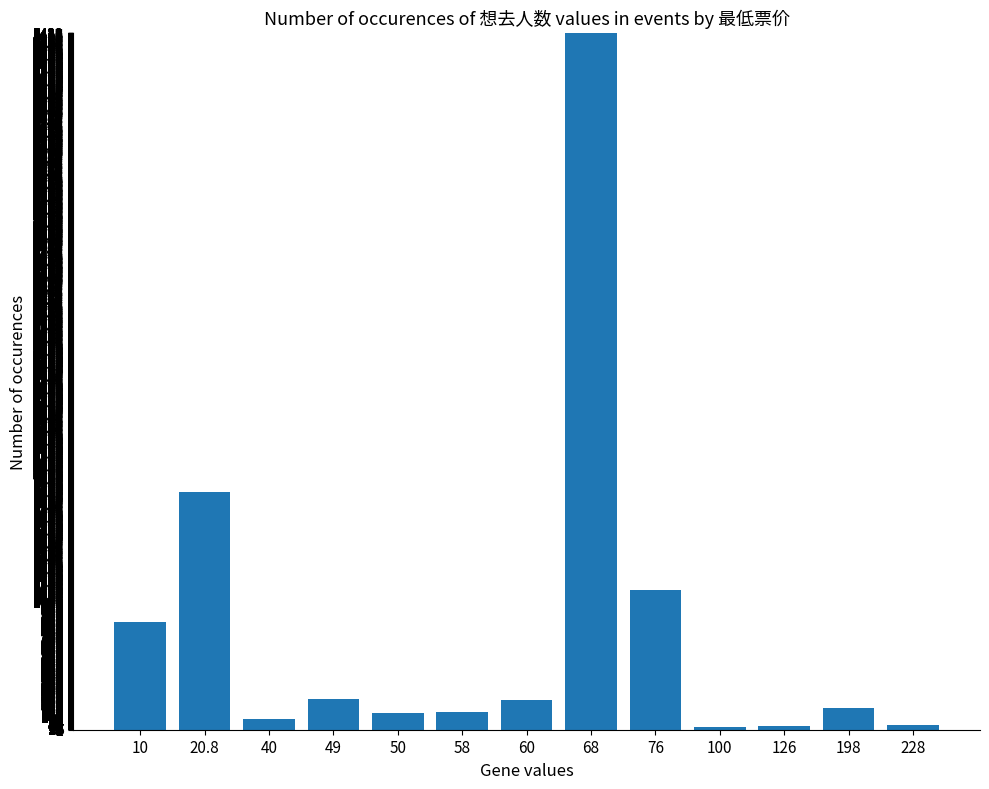

What is the average value?

791